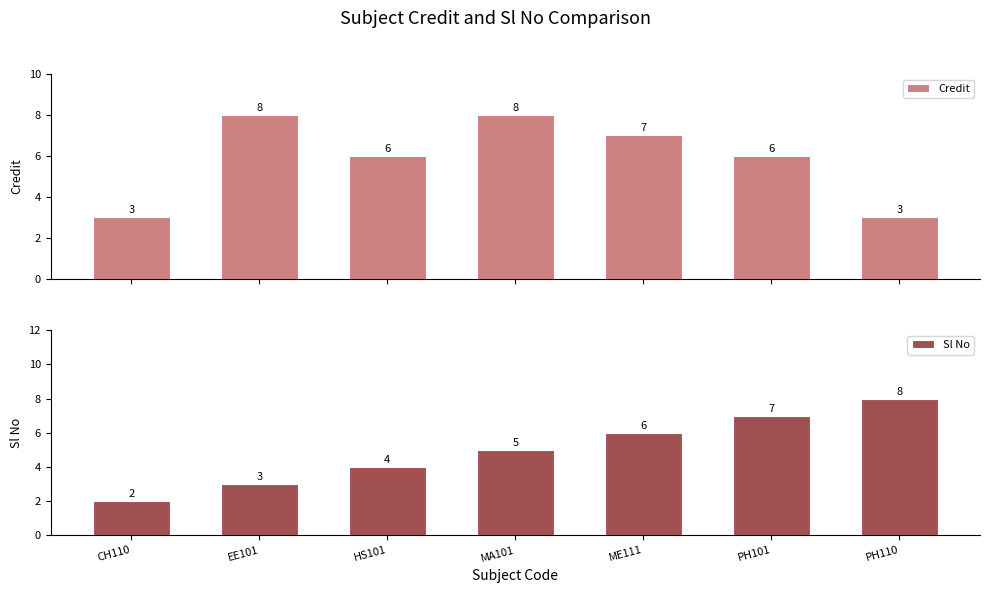

Is it true that Credit equals 3 at CH110?

True